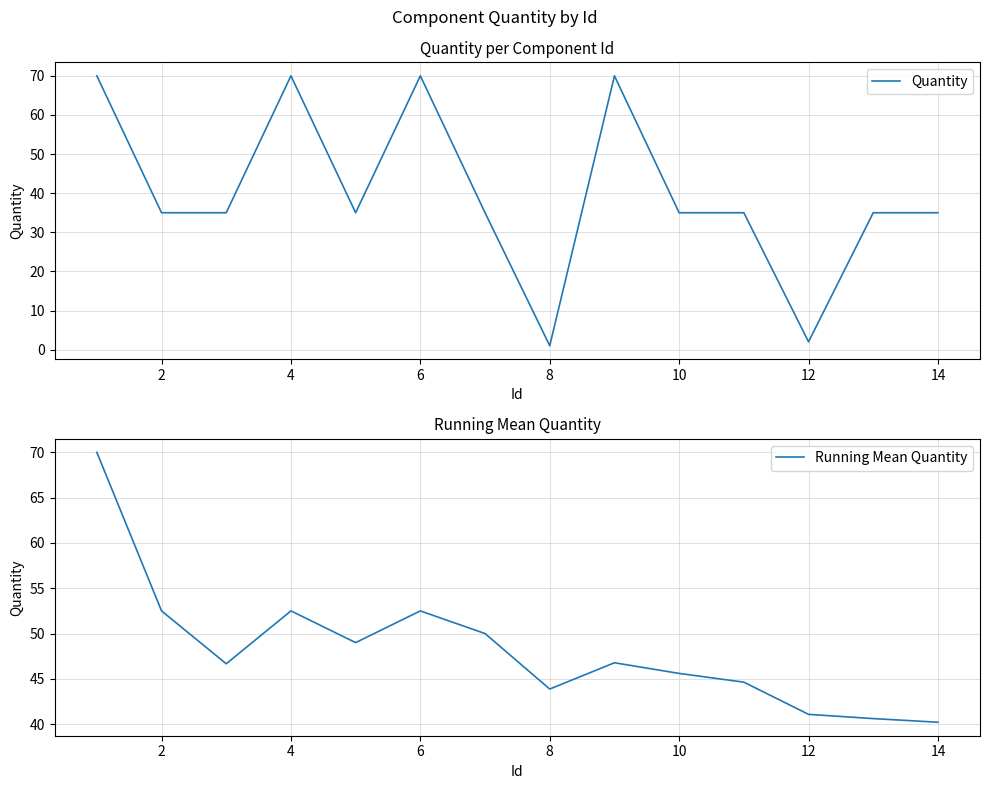

At which category does Running Mean Quantity reach its first local peak?

4